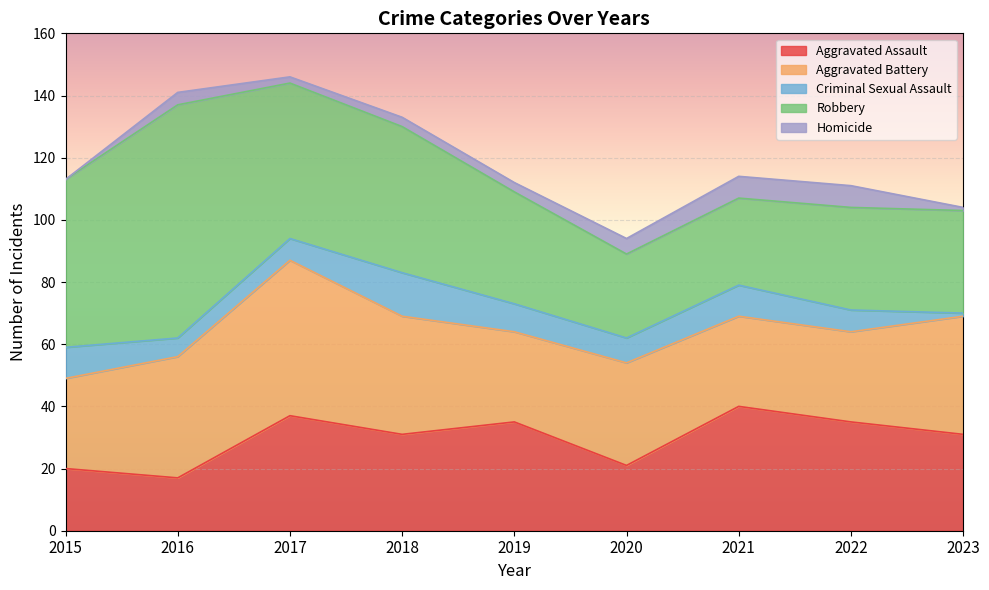

At which category is the sum across all series the highest?

2017